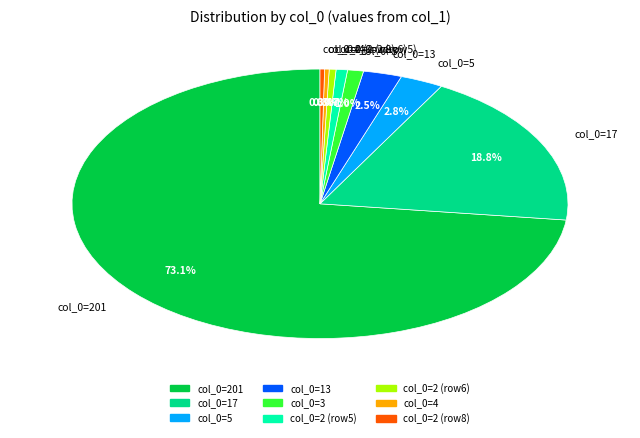

Which slice represents more than half of the pie?

col_0=201